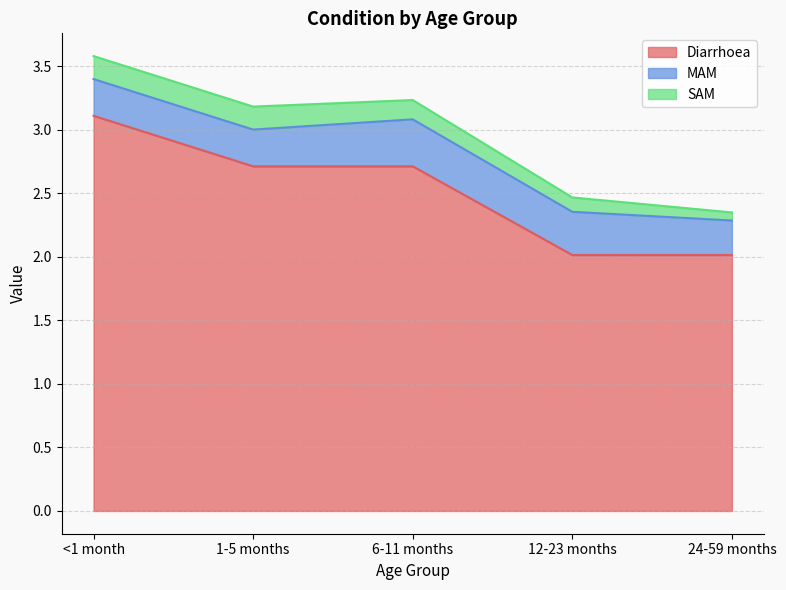

Which series has the largest total across all categories?

Diarrhoea